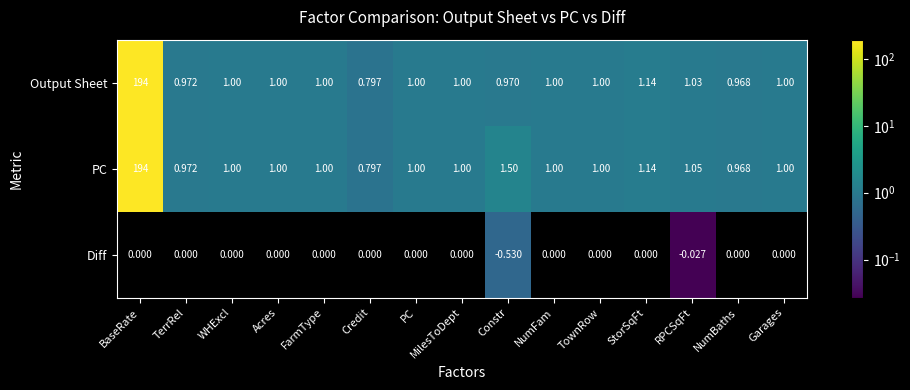

Between RPCSqFt and Garages, which series saw the biggest shift?

PC